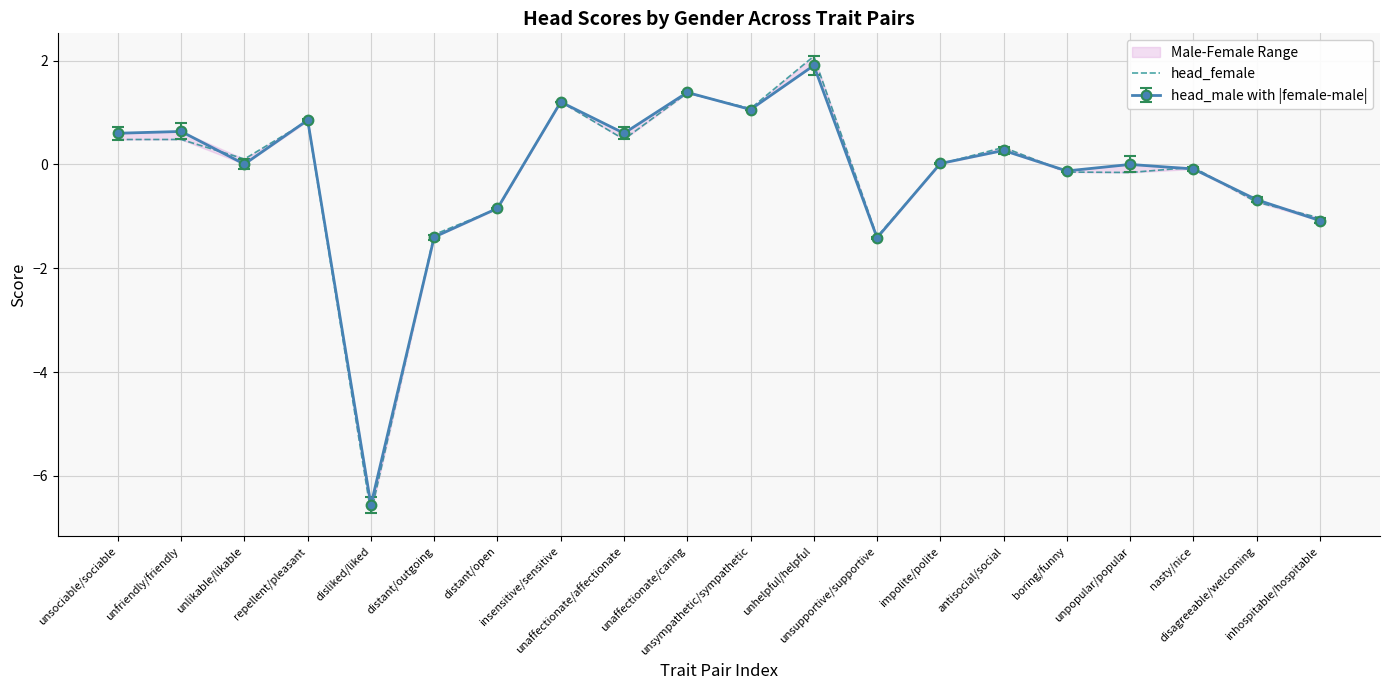

What is the sum of the values at impolite/polite and unpopular/popular?

-0.1